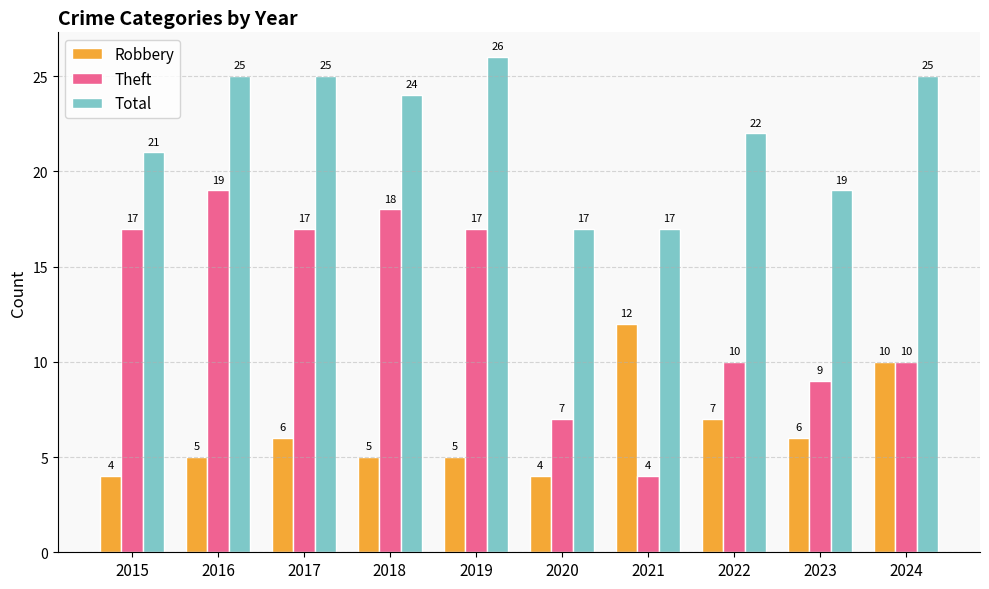

Are the bars grouped side by side (vs. stacked)?

Yes